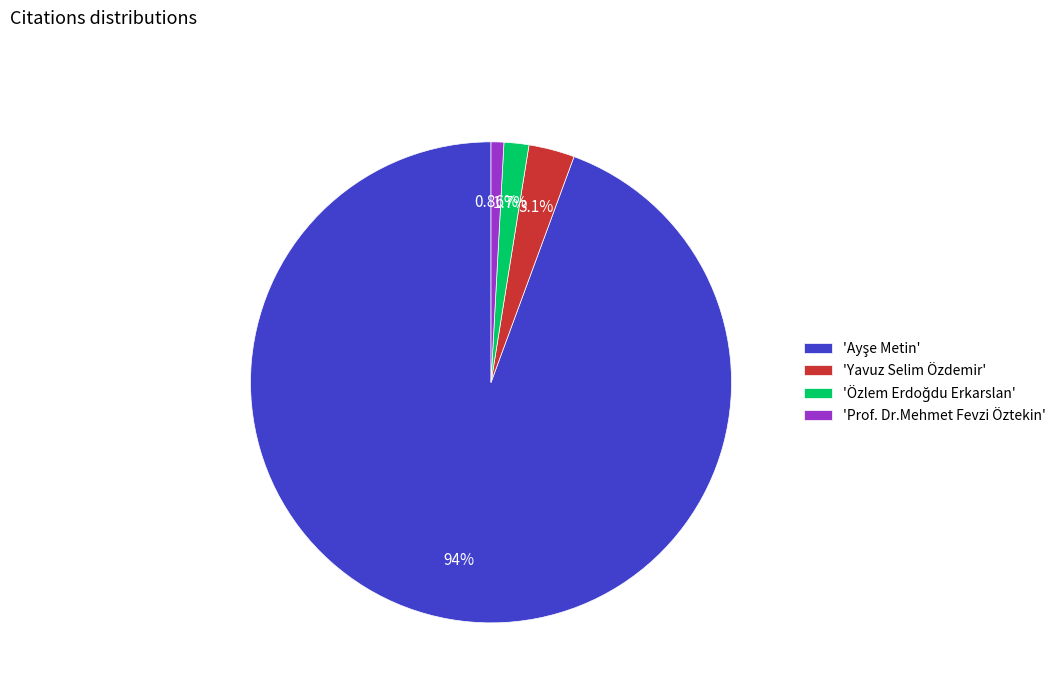

Is the sum of 'Yavuz Selim Özdemir' and 'Prof. Dr.Mehmet Fevzi Öztekin' greater than half?

No